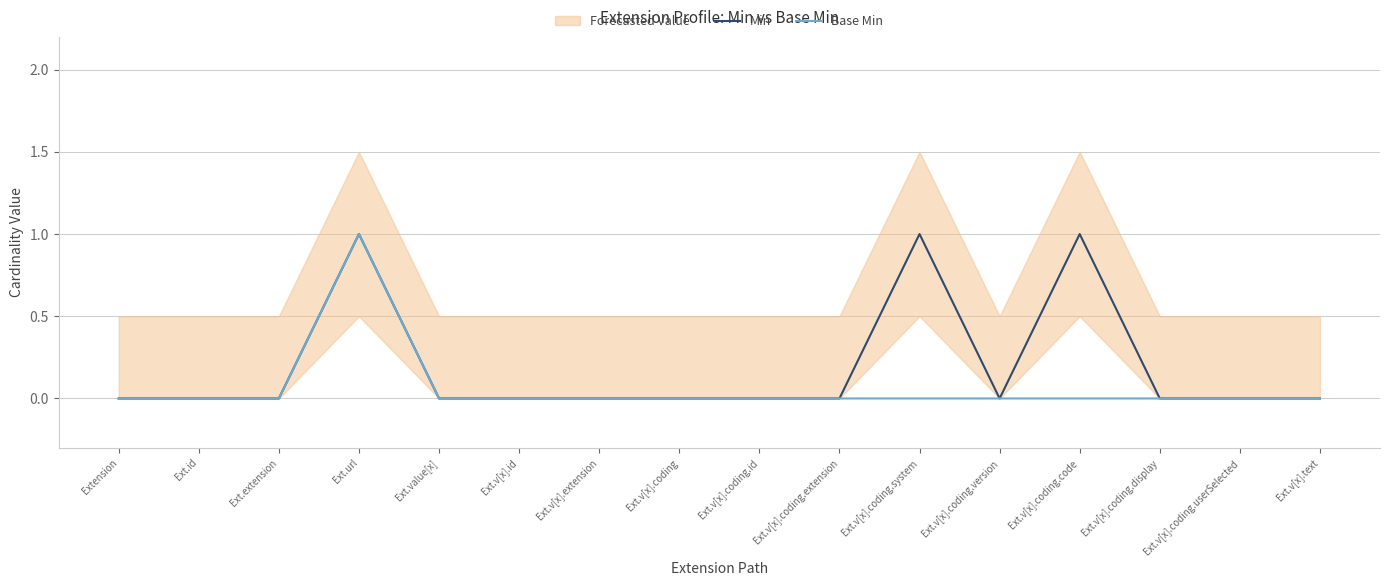

List the labels in order of Min value, smallest first.

Extension, Ext.id, Ext.extension, Ext.value[x], Ext.v[x].id, Ext.v[x].extension, Ext.v[x].coding, Ext.v[x].coding.id, Ext.v[x].coding.extension, Ext.v[x].coding.version, Ext.v[x].coding.display, Ext.v[x].coding.userSelected, Ext.v[x].text, Ext.url, Ext.v[x].coding.system, Ext.v[x].coding.code